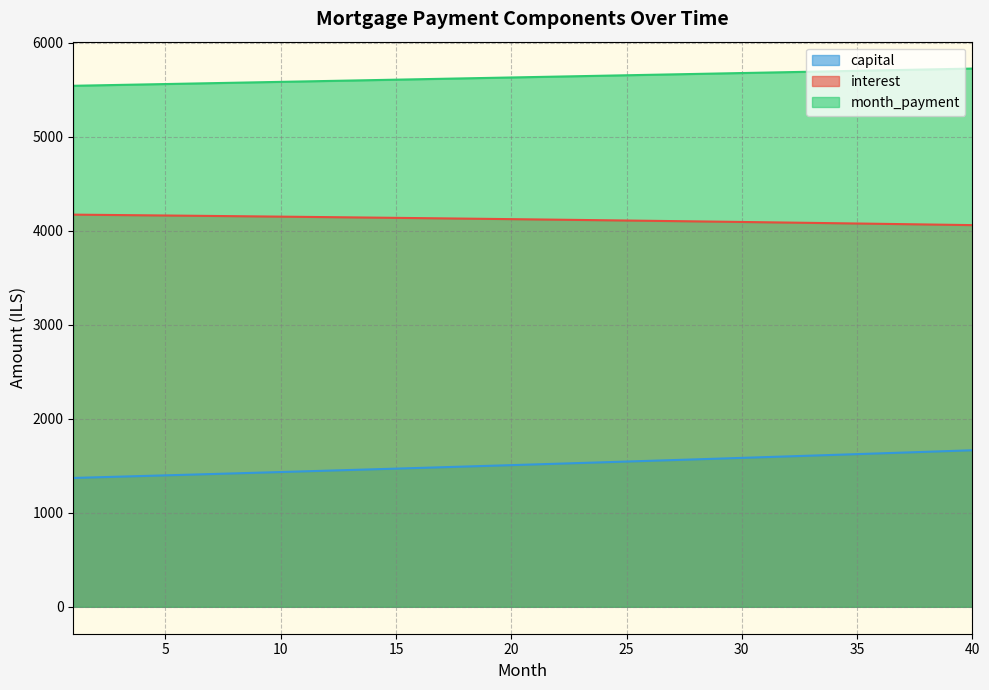

What value does the interest series have at 5?

4161.0